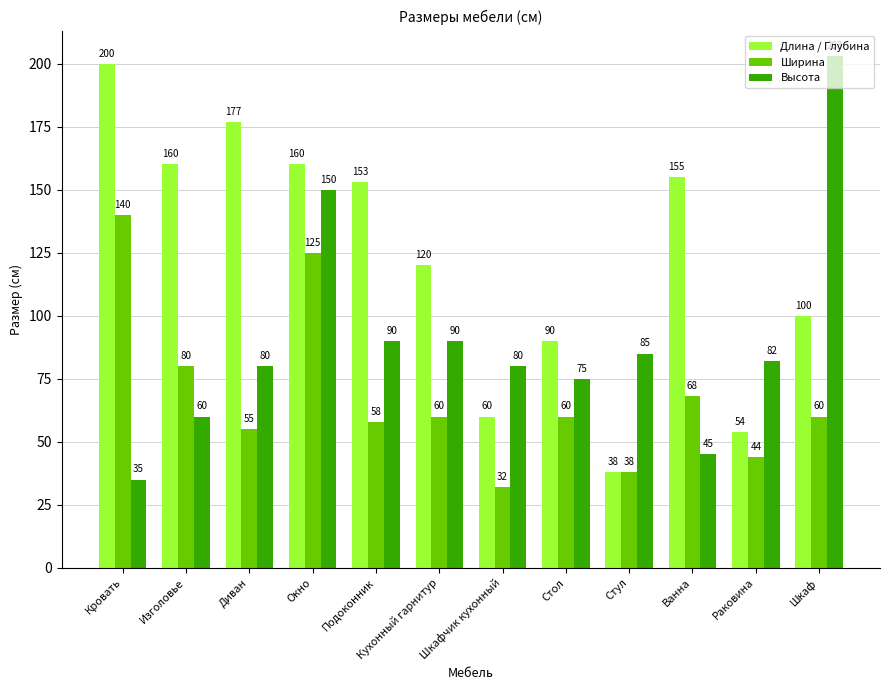

Which series changed the most between Окно and Кухонный гарнитур?

Ширина